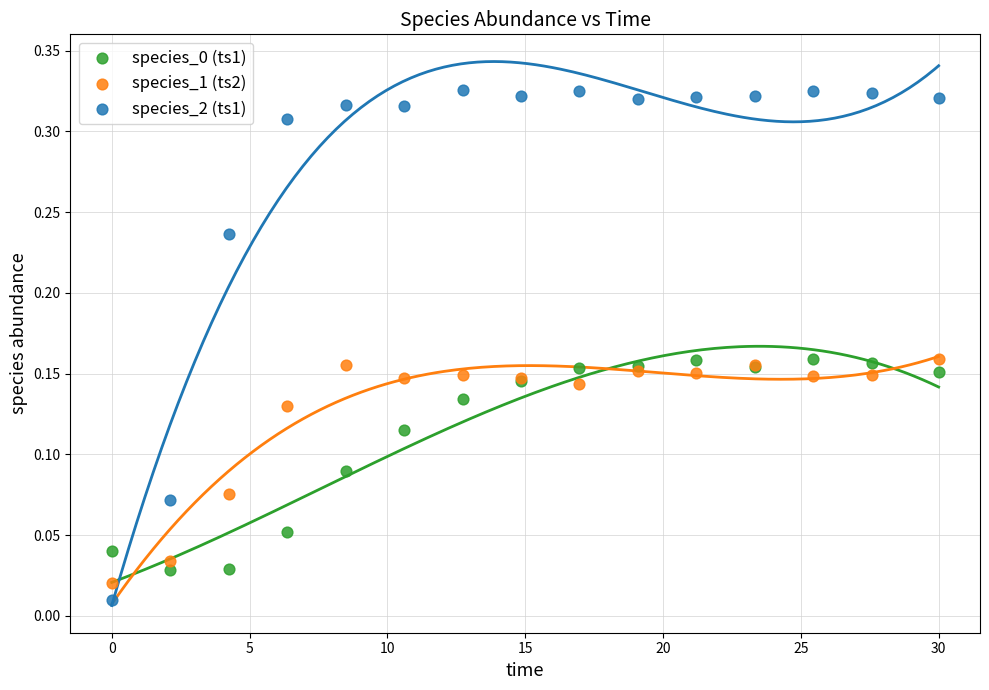

Which series contains the lowest Y value?

species_2 (ts1)